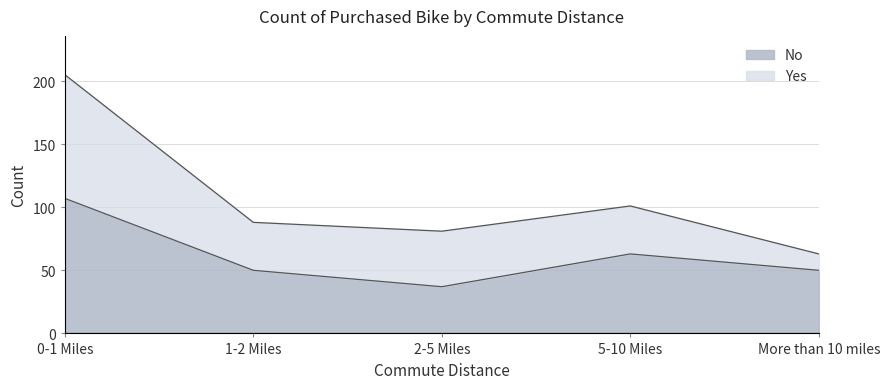

Reading left to right, what are all the values shown in this chart?

0-1 Miles=107	1-2 Miles=50	2-5 Miles=37	5-10 Miles=63	More than 10 miles=50